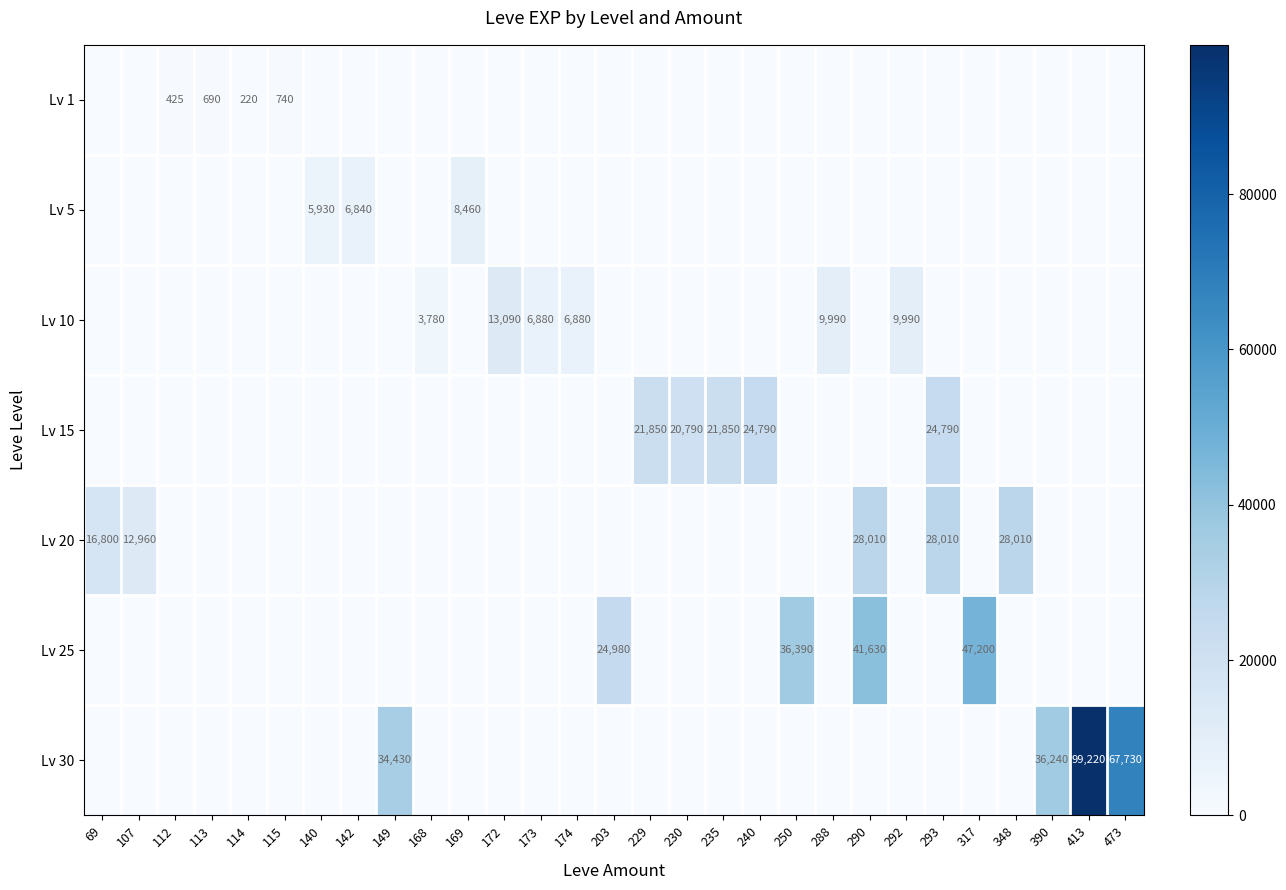

The value of Lv 30 at 473 is 67730. True or false?

True